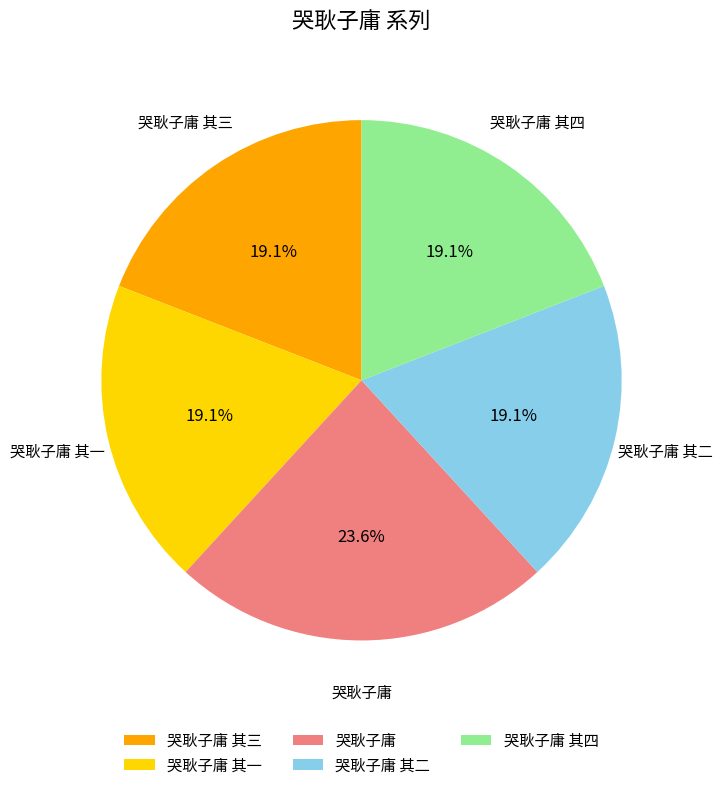

To the nearest percent, what is the average slice percentage?

20%